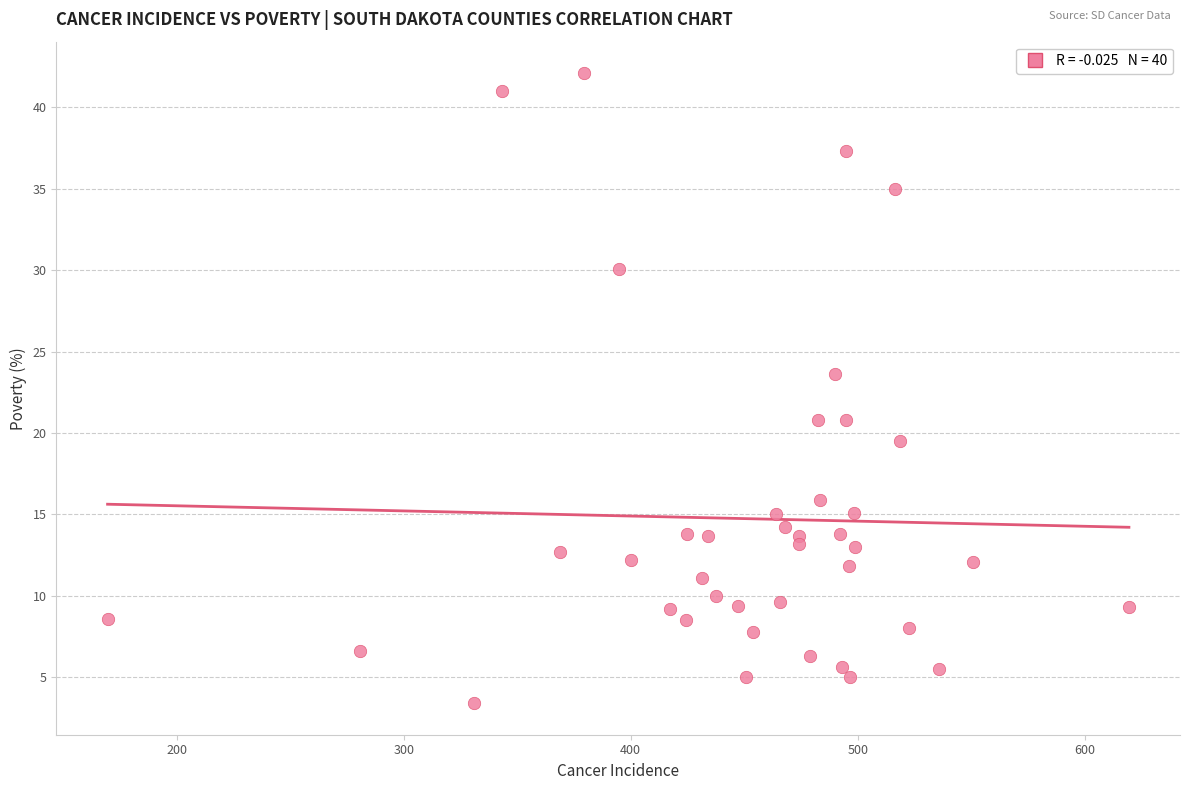

What is the range of X values (max minus min)?

450.0